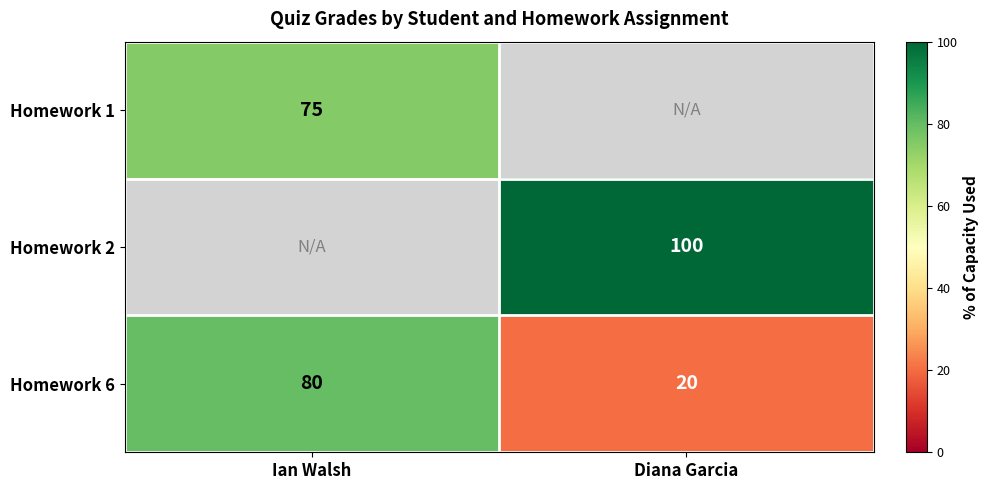

What is the spread (max minus min) of values at Diana Garcia?

100